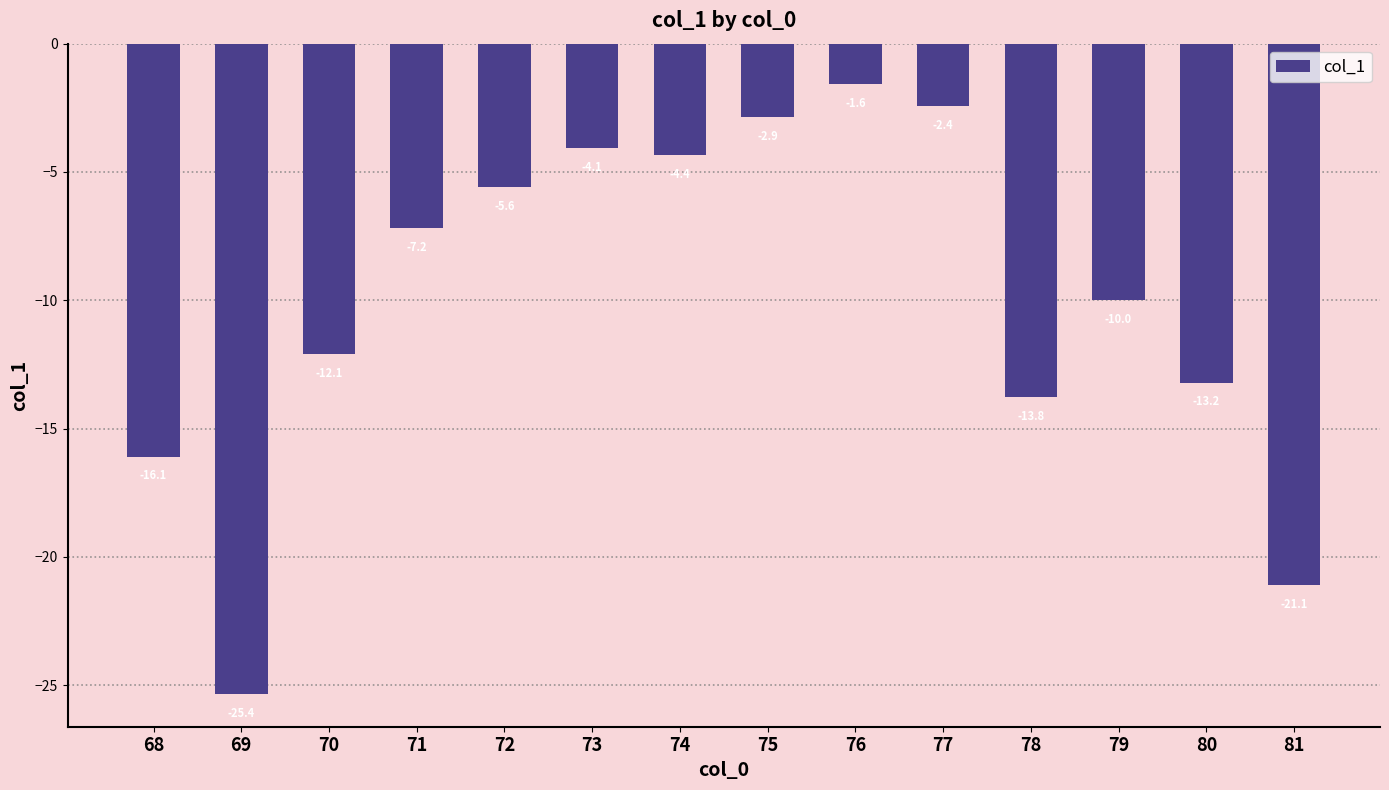

Rank the categories by value from highest to lowest.

76, 77, 75, 73, 74, 72, 71, 79, 70, 80, 78, 68, 81, 69